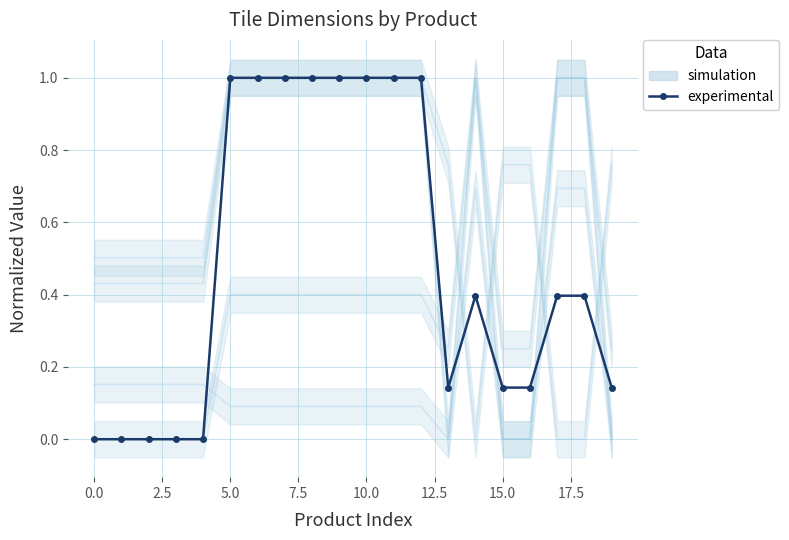

How many categories are shown in the chart?

20